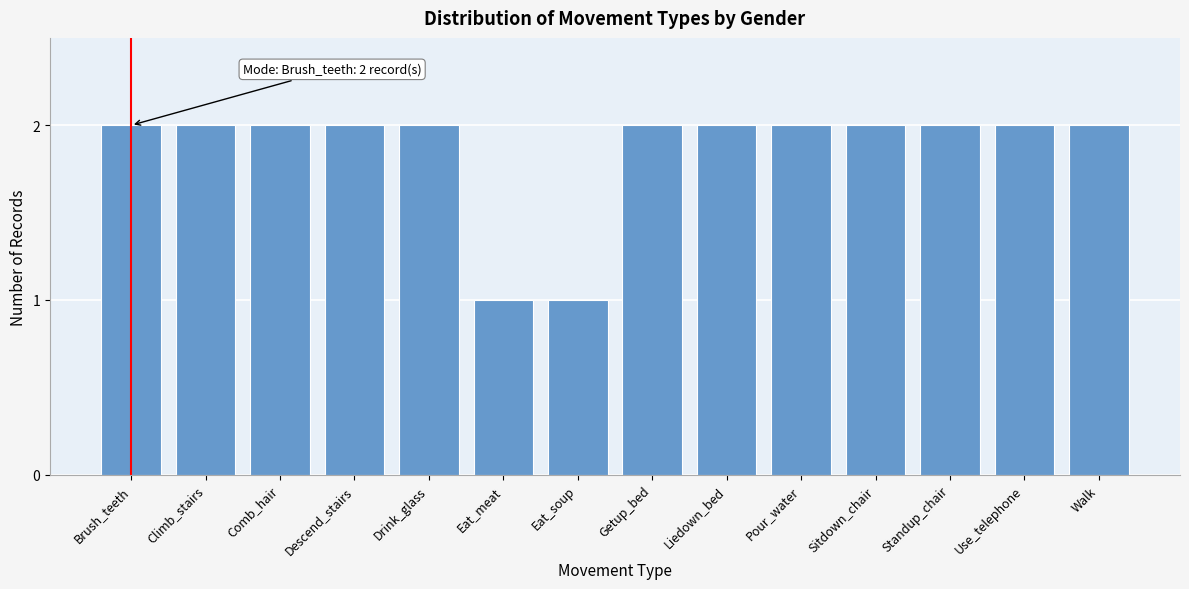

Reading left to right, list all the values displayed in this chart.

Brush_teeth=2	Climb_stairs=2	Comb_hair=2	Descend_stairs=2	Drink_glass=2	Eat_meat=1	Eat_soup=1	Getup_bed=2	Liedown_bed=2	Pour_water=2	Sitdown_chair=2	Standup_chair=2	Use_telephone=2	Walk=2